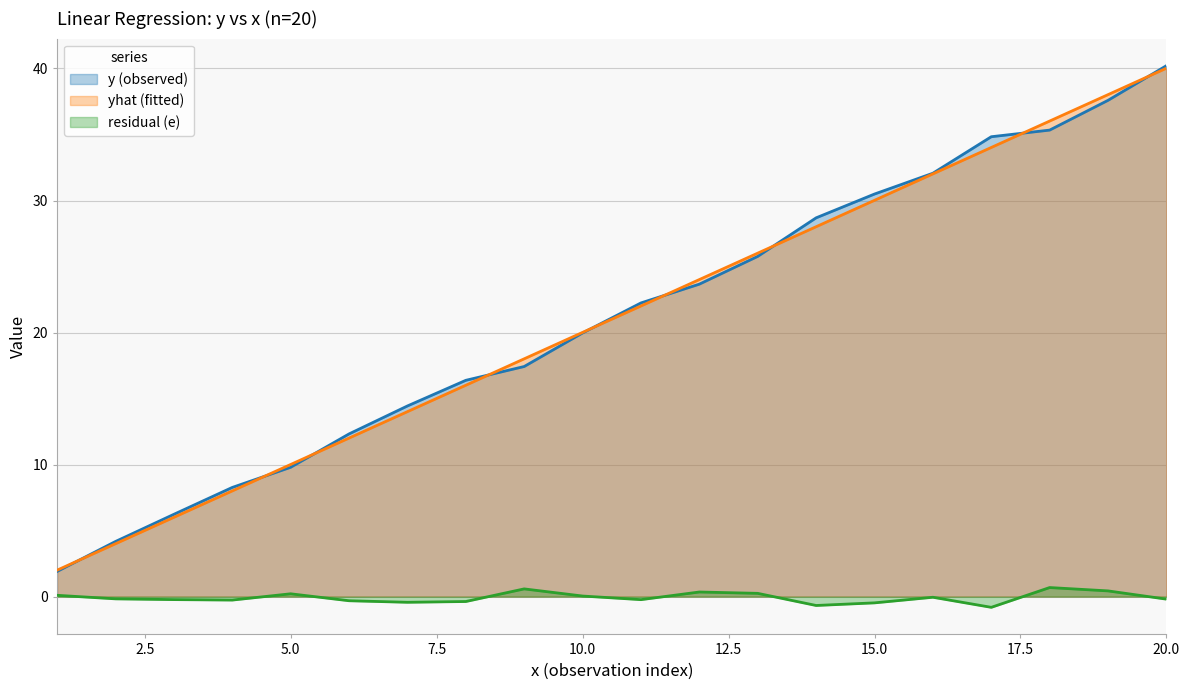

How many values in residual (e) are above zero?

8